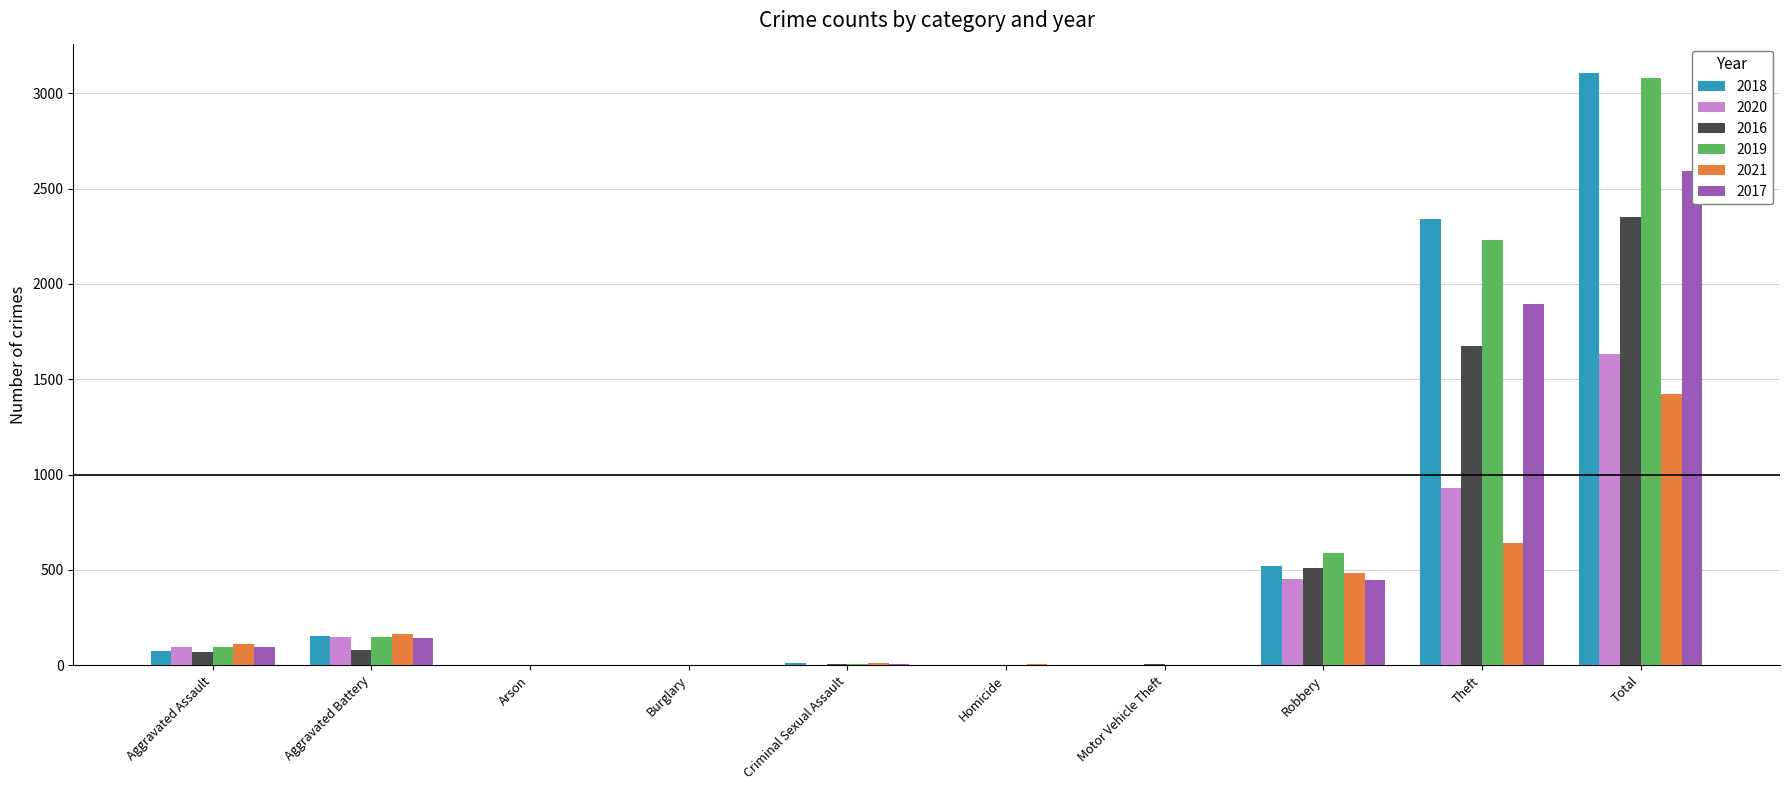

At which category does the chart reach its minimum across all series?

Burglary